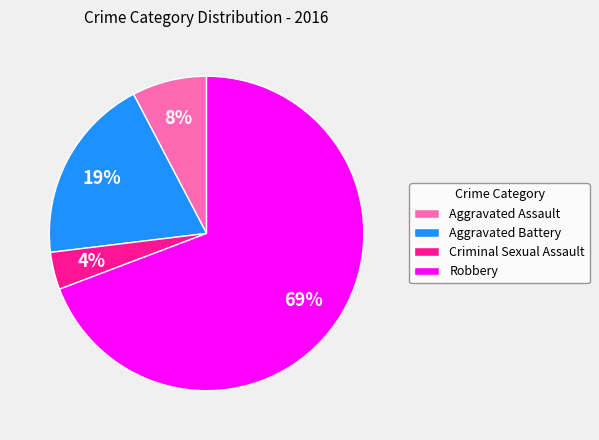

To the nearest percent, what is the average slice percentage?

25%